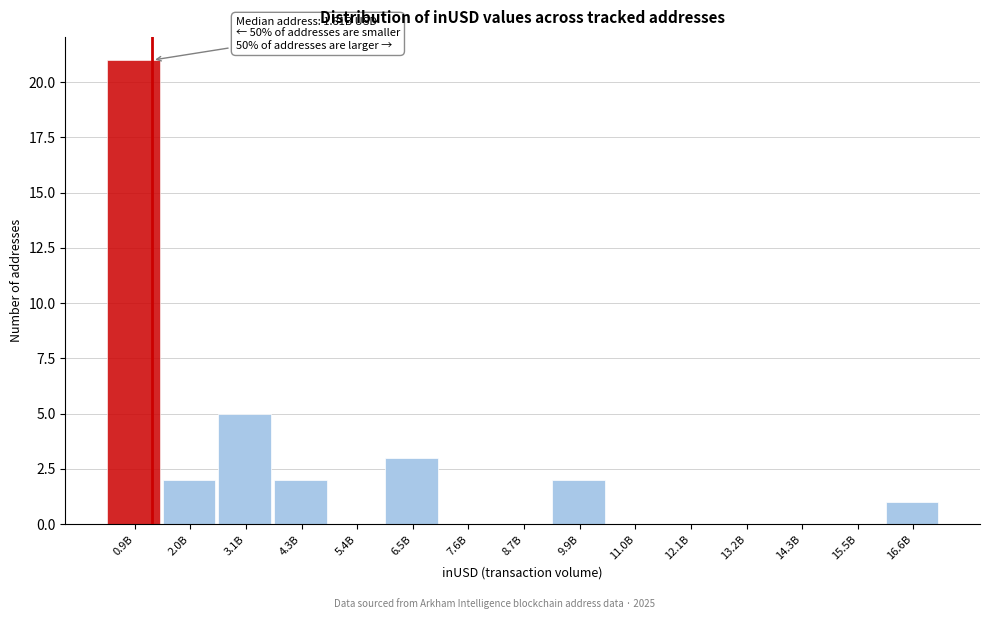

Reading left to right, extract all data points from this chart.

0.9B=21	2.0B=2	3.1B=5	4.3B=2	5.4B=0	6.5B=3	7.6B=0	8.7B=0	9.9B=2	11.0B=0	12.1B=0	13.2B=0	14.3B=0	15.5B=0	16.6B=1